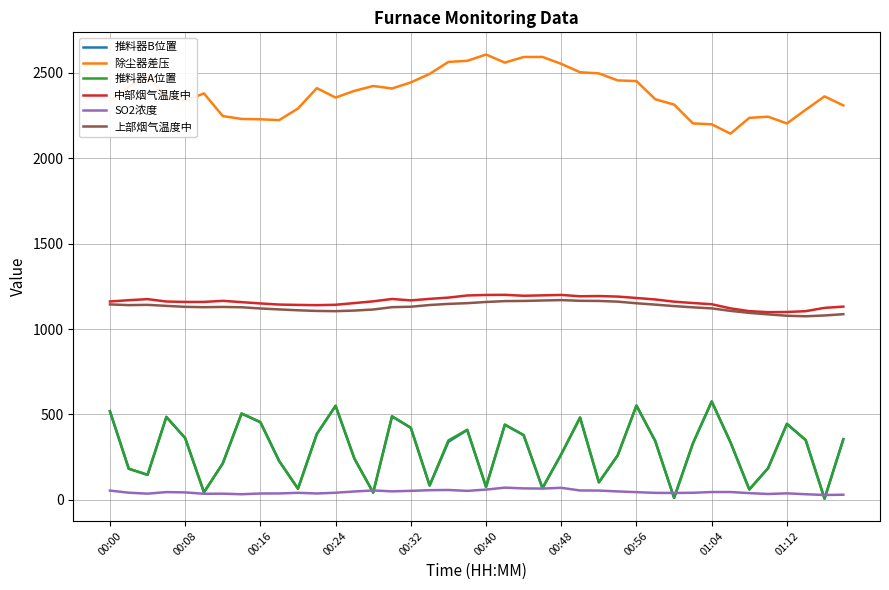

What is the greatest value displayed?

2605.7